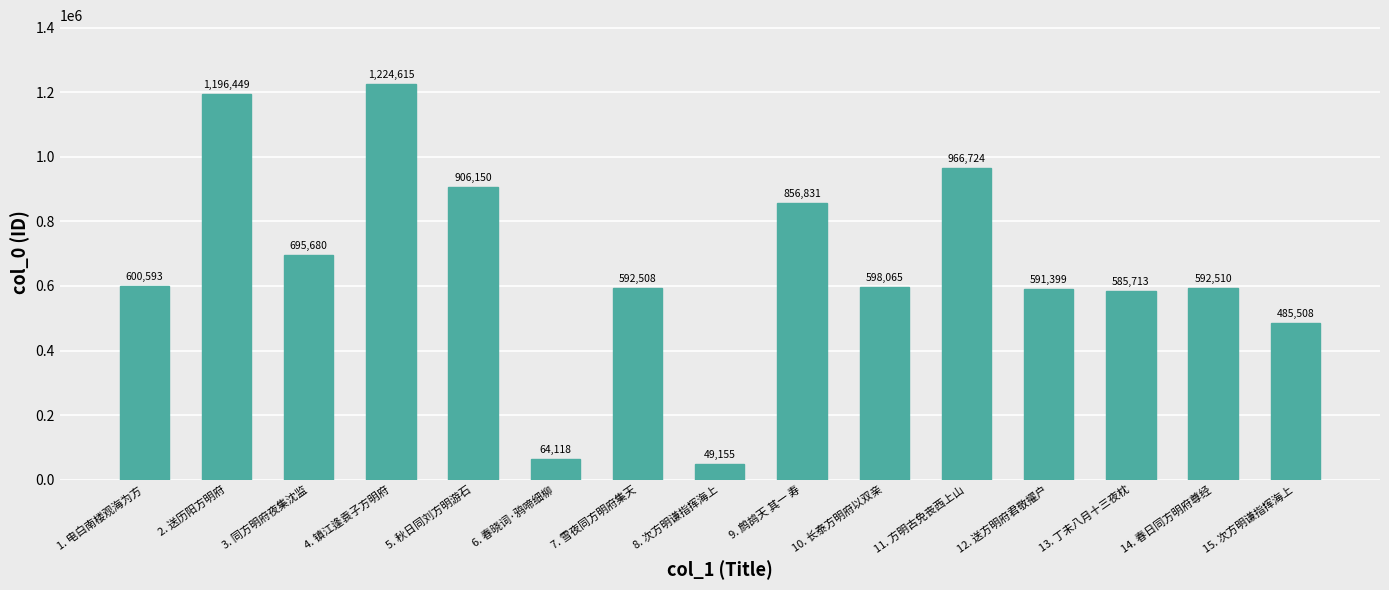

At which category does the chart reach its minimum across all series?

8. 次方明谦指挥海上